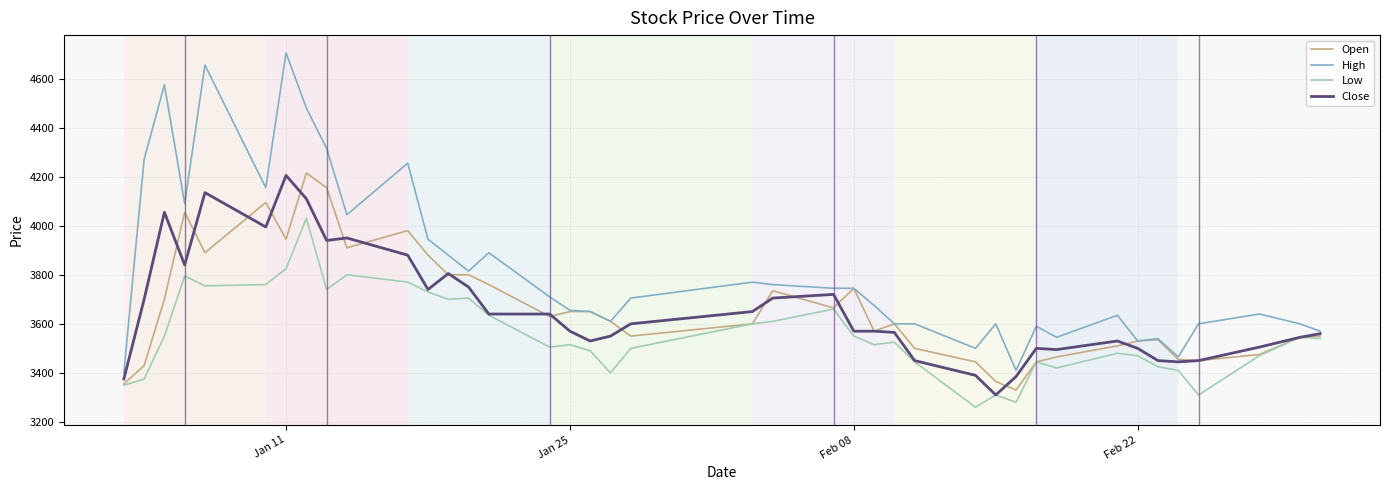

Which series has the largest total across all categories?

High